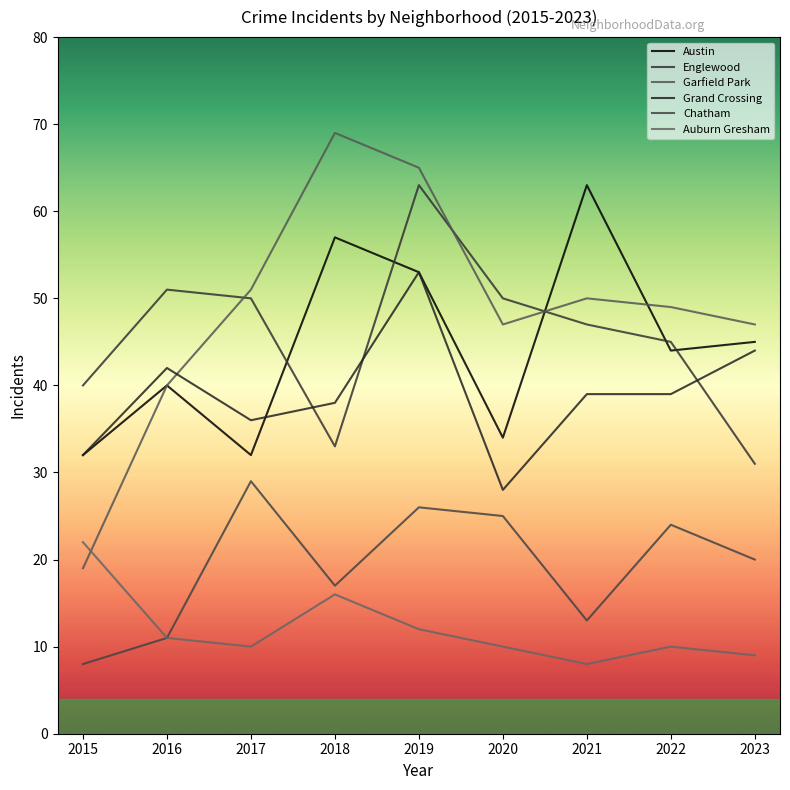

At which category is the sum across all series the highest?

2019